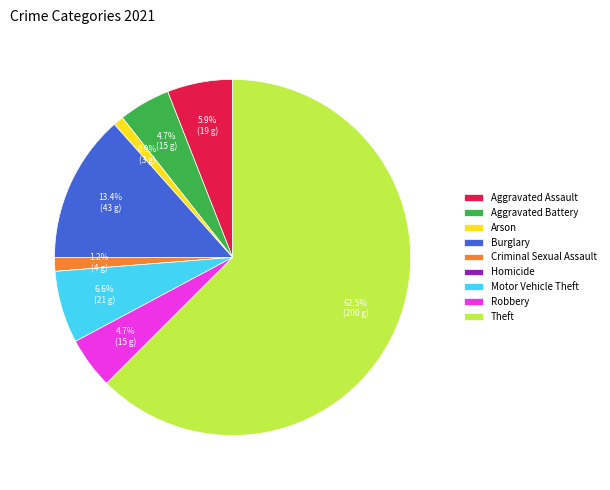

Which category accounts for the majority?

Theft